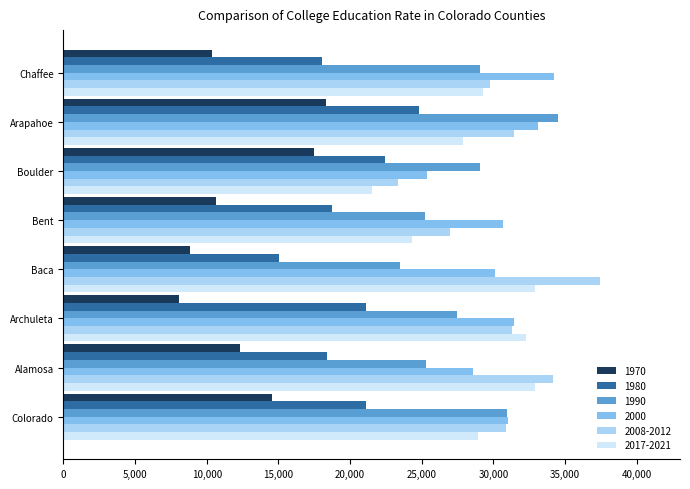

What is the difference between the highest and lowest values at Colorado?

16490.0